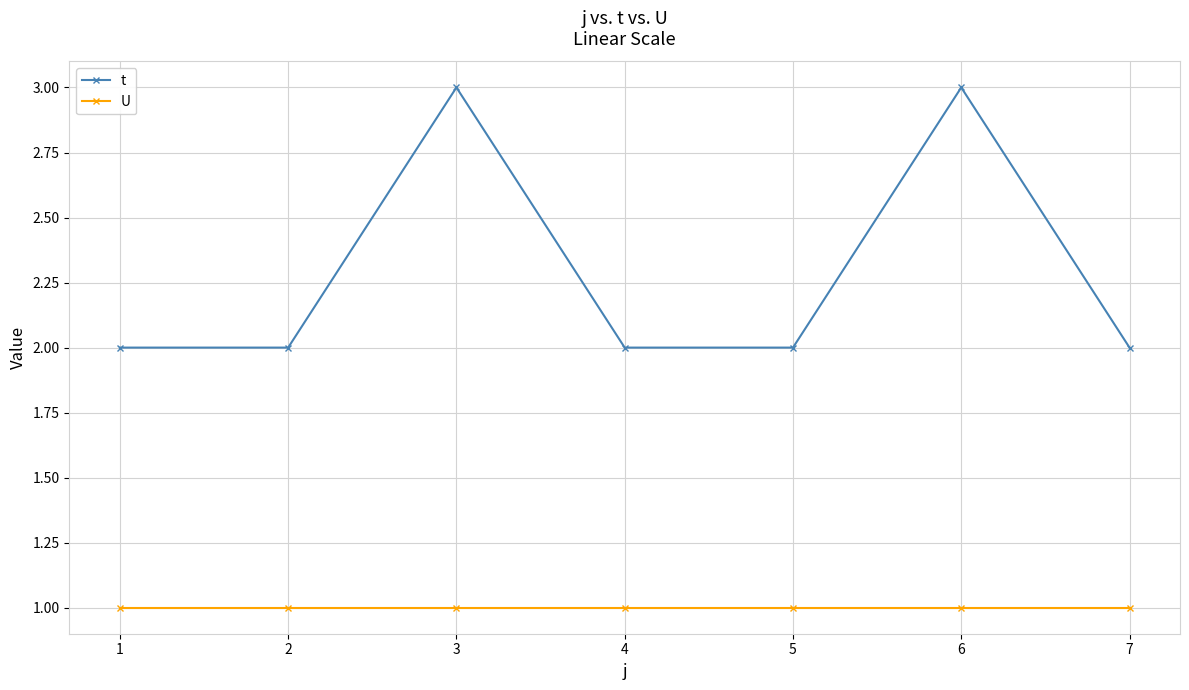

True or false: t has a value of 2 at 5.

True